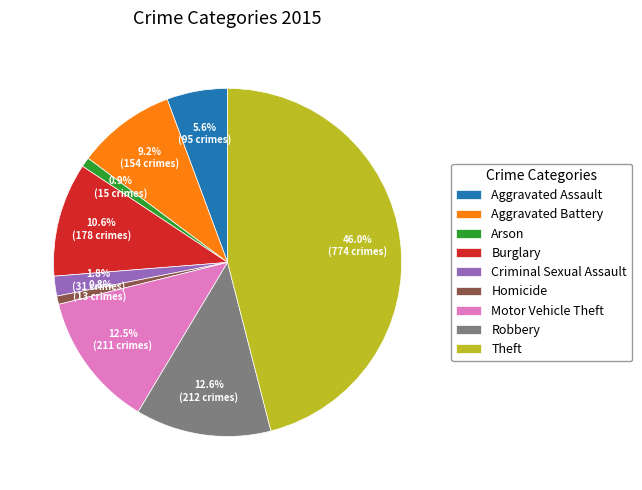

What percentage is NOT represented by Motor Vehicle Theft?

87.5%